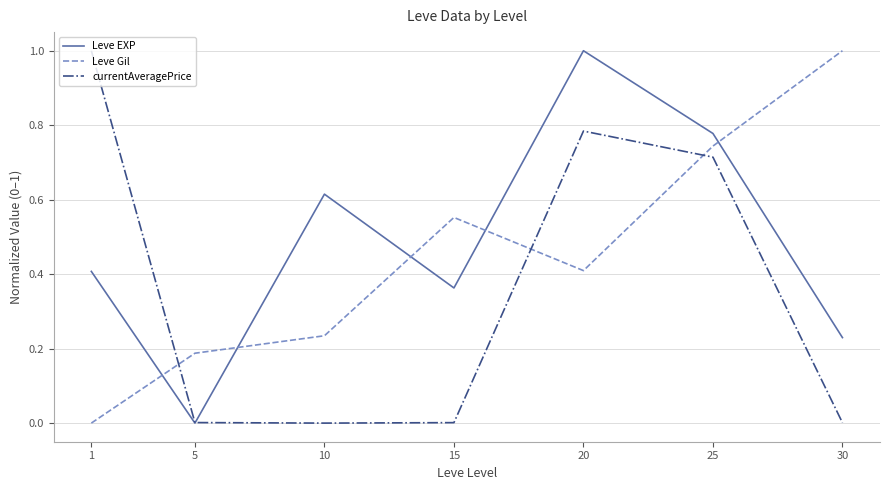

Which category has the highest value in the currentAveragePrice series?

1